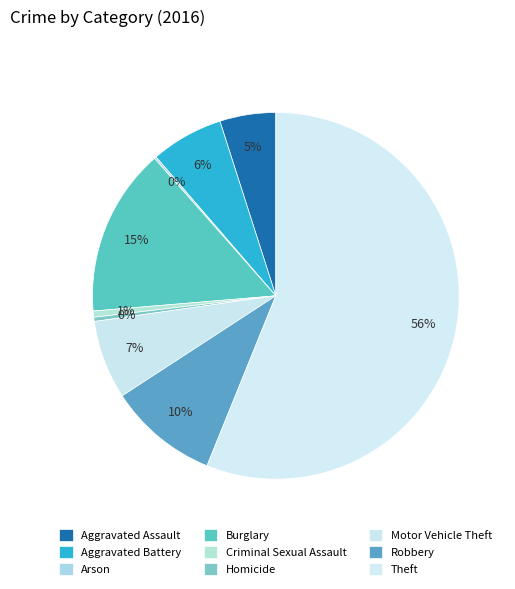

Is it true that Robbery is 10% of the pie?

True